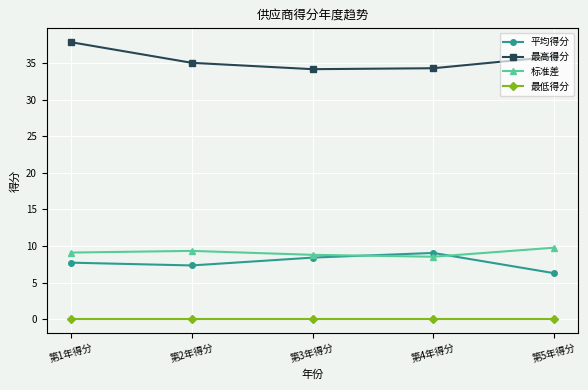

True or false: 标准差 and 最高得分 cross at least once.

False